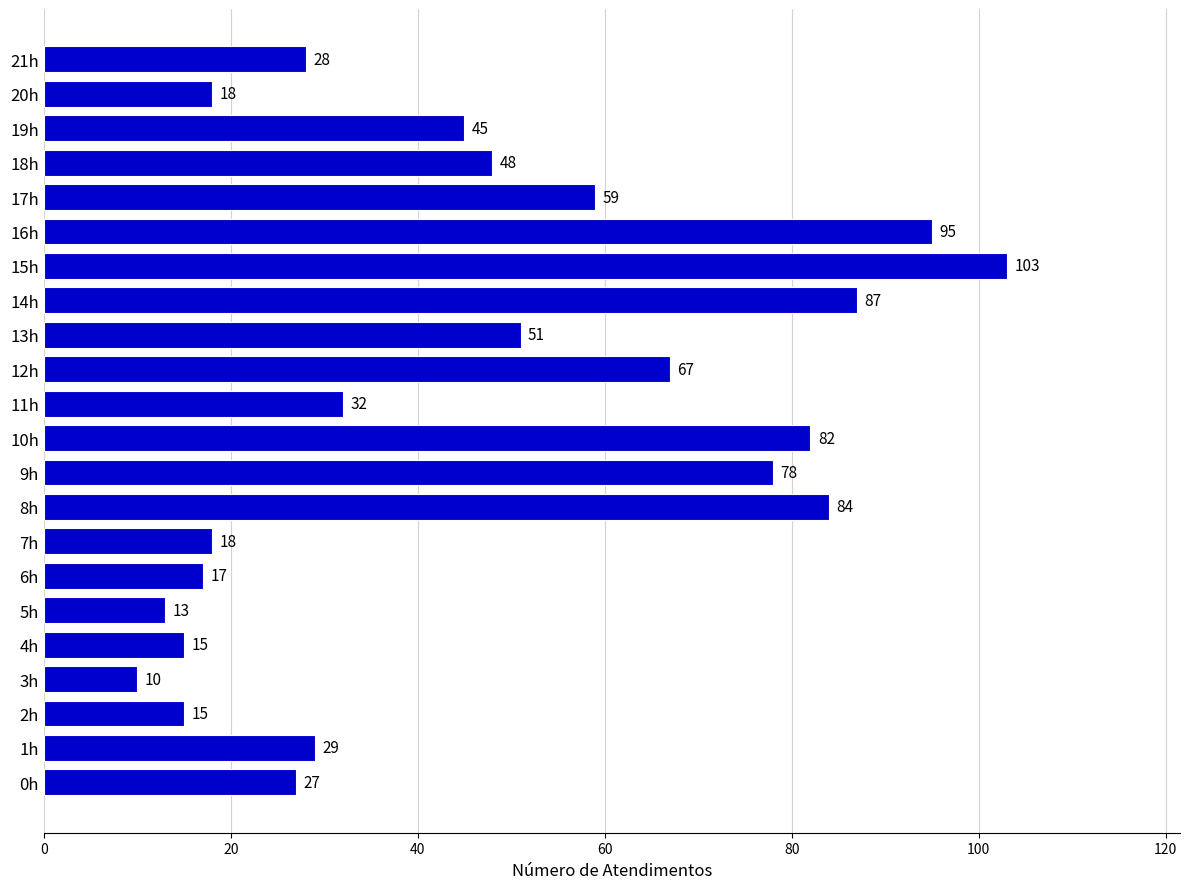

What is the sum of the values at 15h and 8h?

187